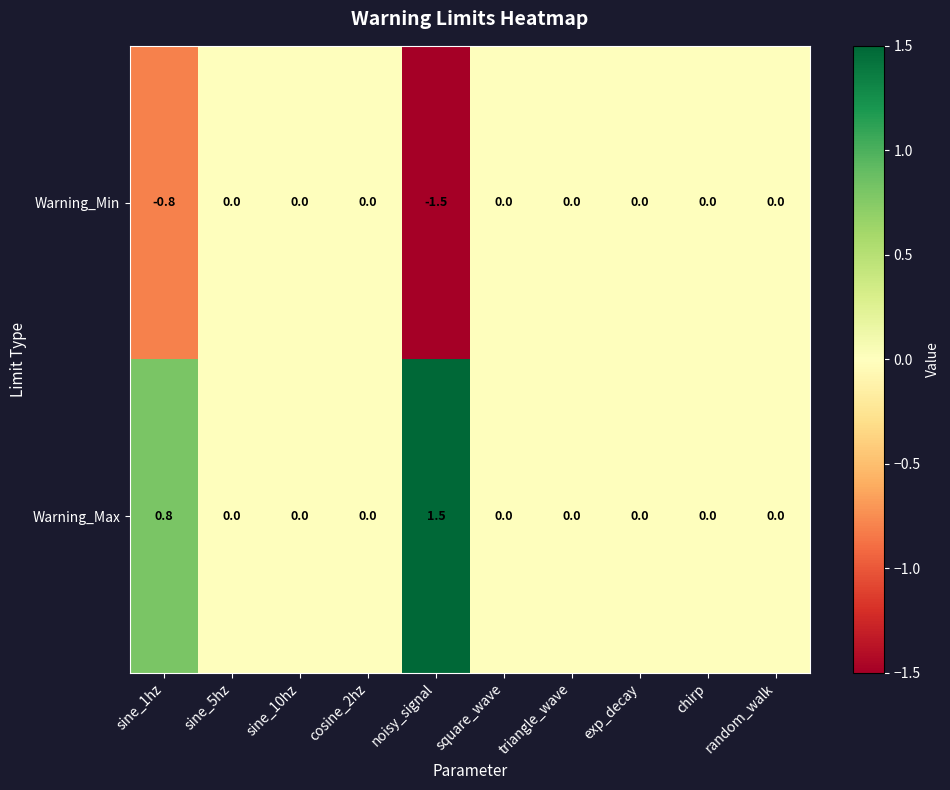

The Warning_Max series shows 0.0 at chirp. True or false?

True